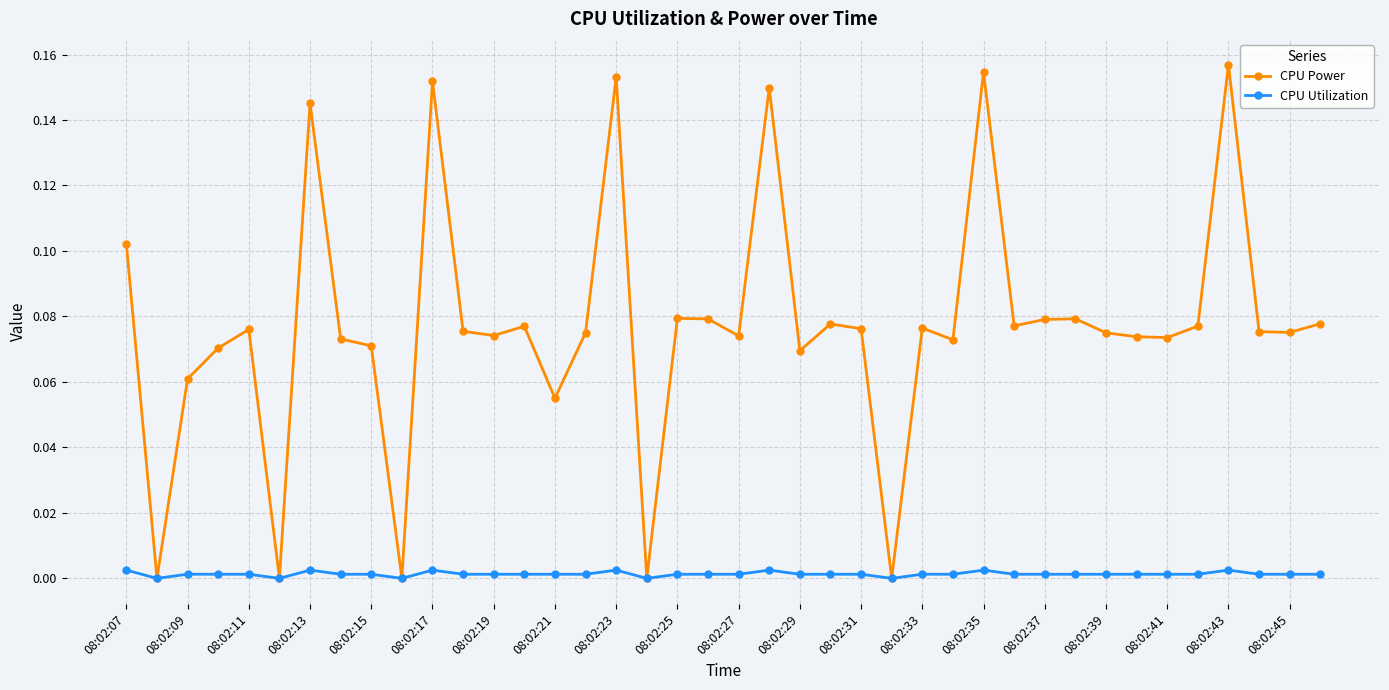

What are all the series names shown in the legend?

CPU Power, CPU Utilization